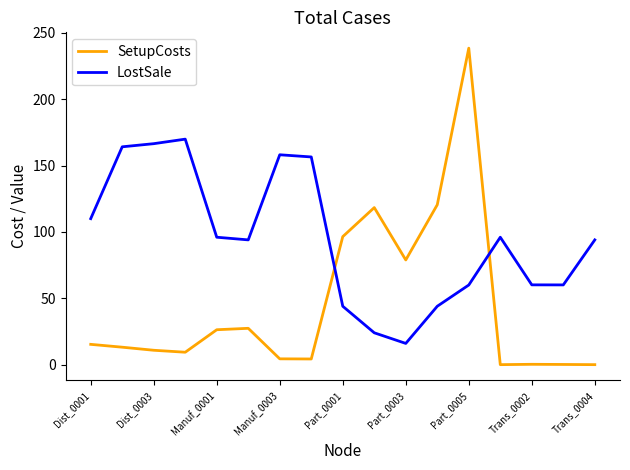

Does the chart display data point markers on the line(s)?

No